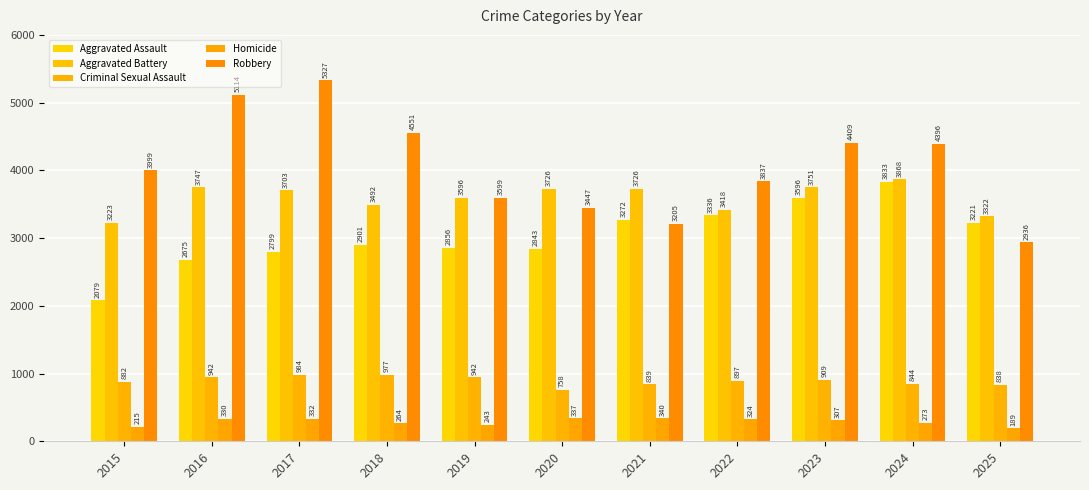

At how many categories does at least one series exceed 2407?

11